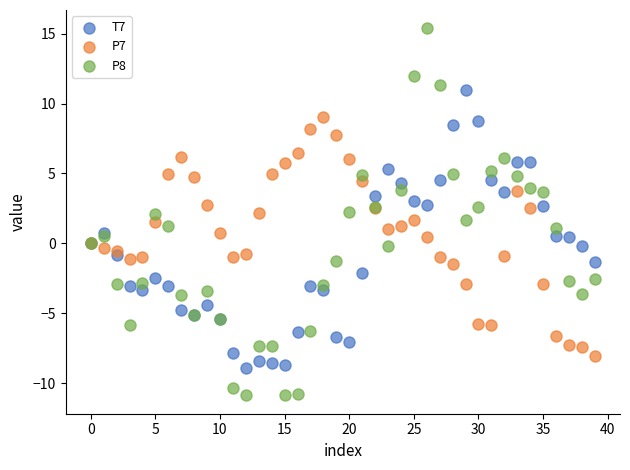

Which series reaches the minimum Y coordinate?

P8